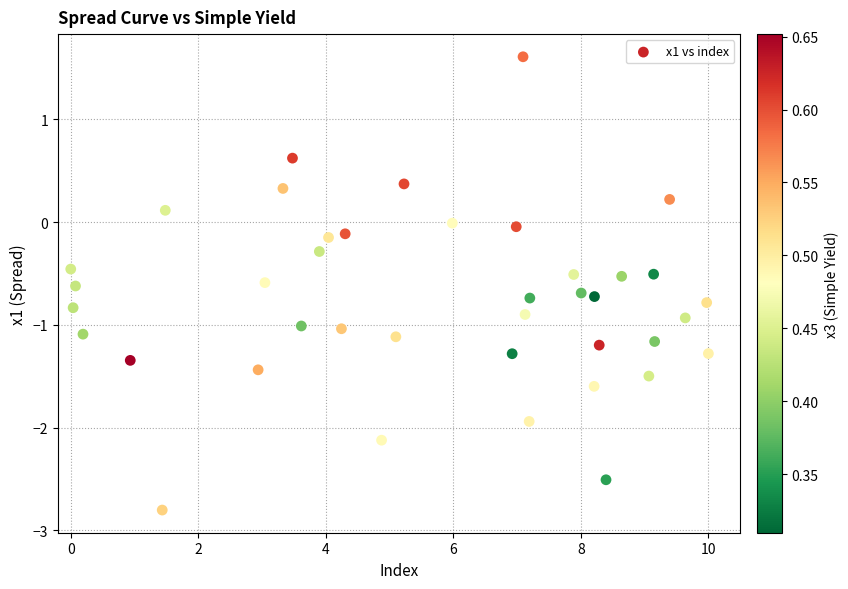

What is the range of Y values (max minus min)?

4.4